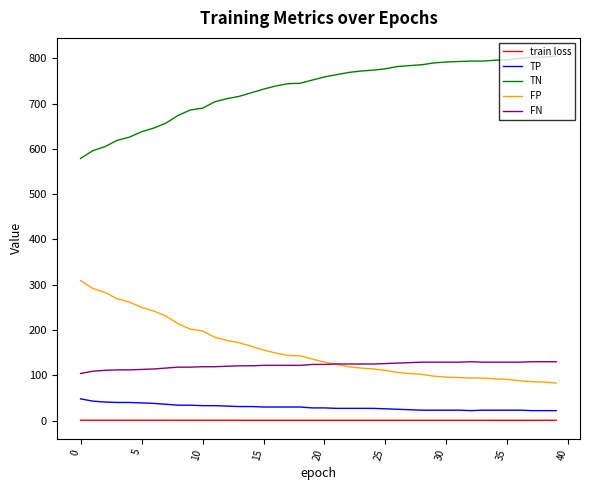

True or false: FP and TN intersect in this chart.

False